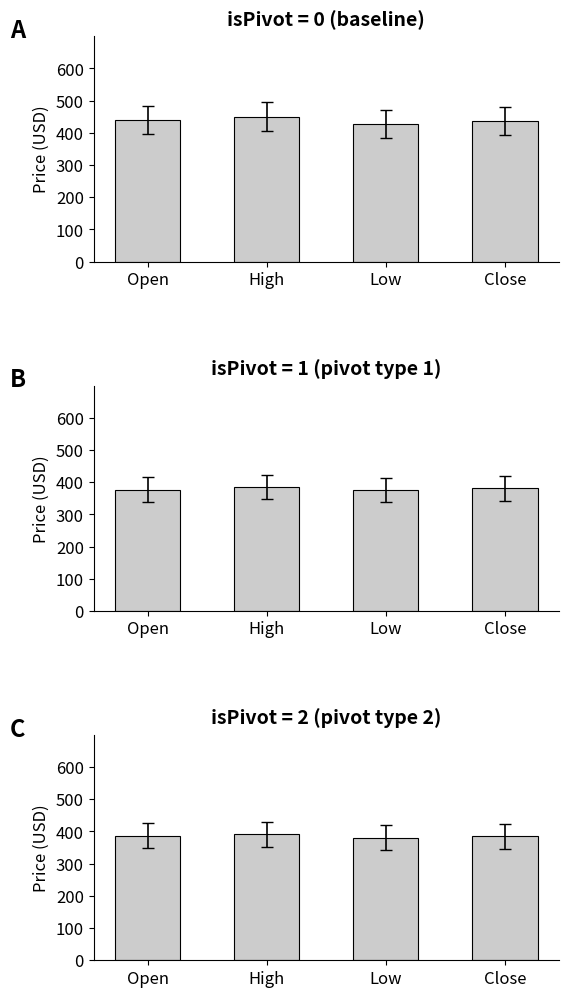

Is it true that isPivot=1 equals 616.4 at Low?

False